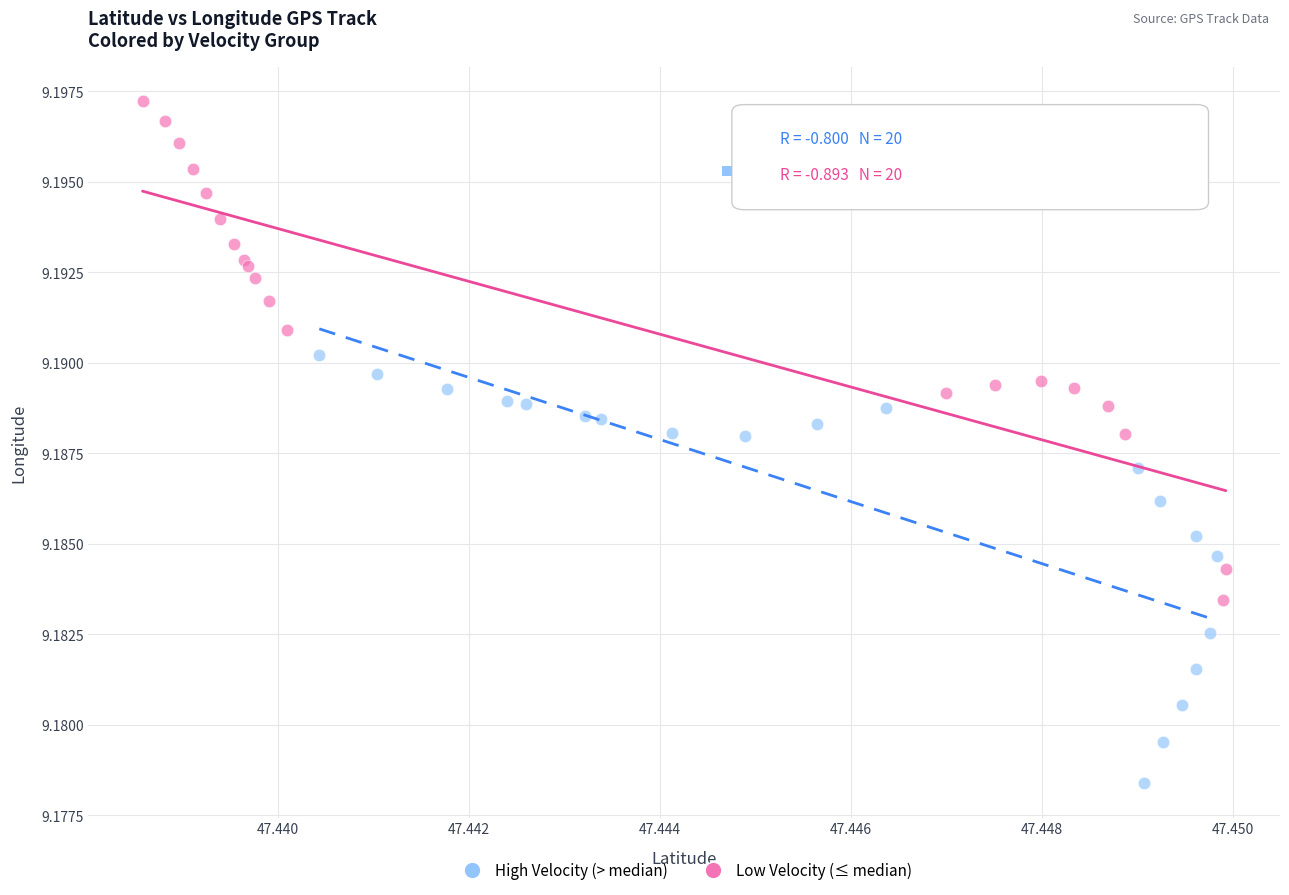

Which series reaches the minimum Y coordinate?

High Velocity (> median)